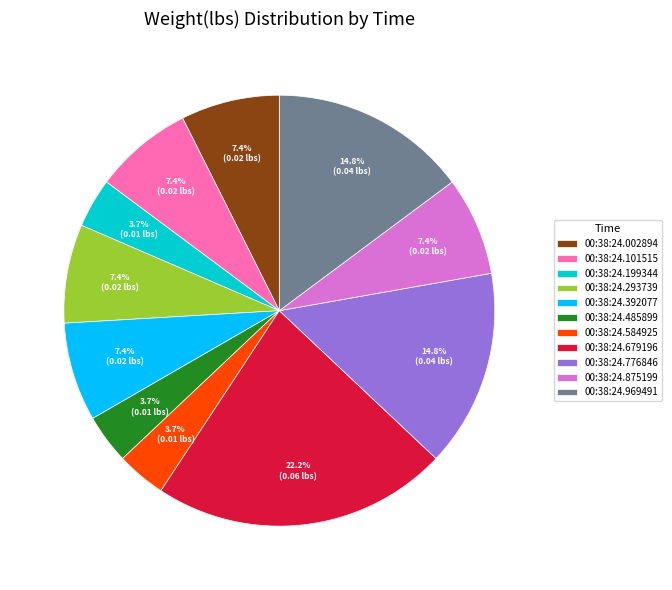

True or false: 00:38:24.392077 accounts for 7% of the total.

True